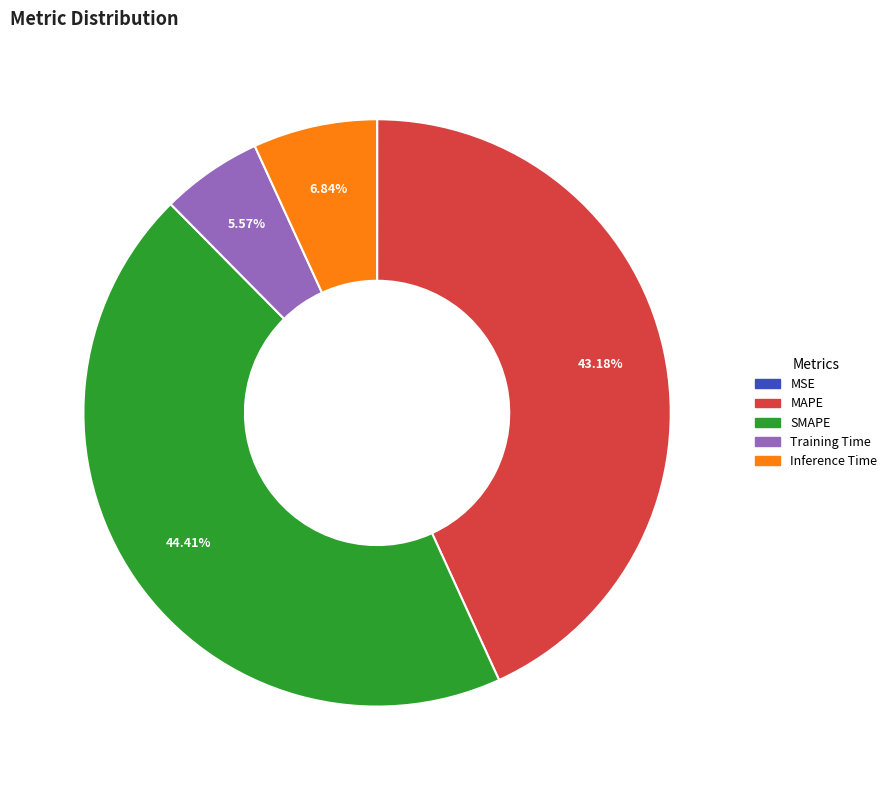

Which has a higher value, Inference Time or SMAPE?

SMAPE